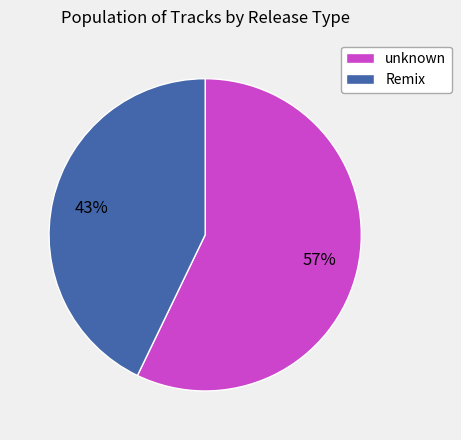

To the nearest percent, what portion does Remix represent?

43%